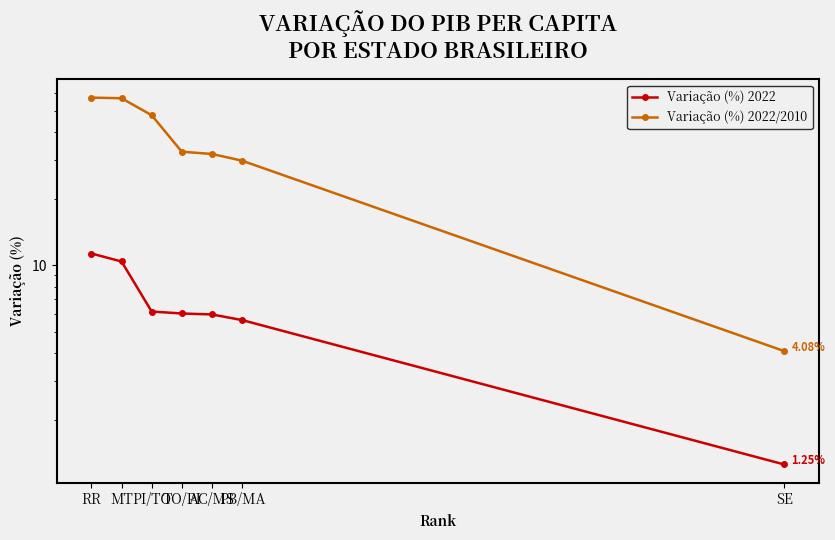

True or false: Variação (%) 2022 has more than 0 points higher than both neighbors.

False